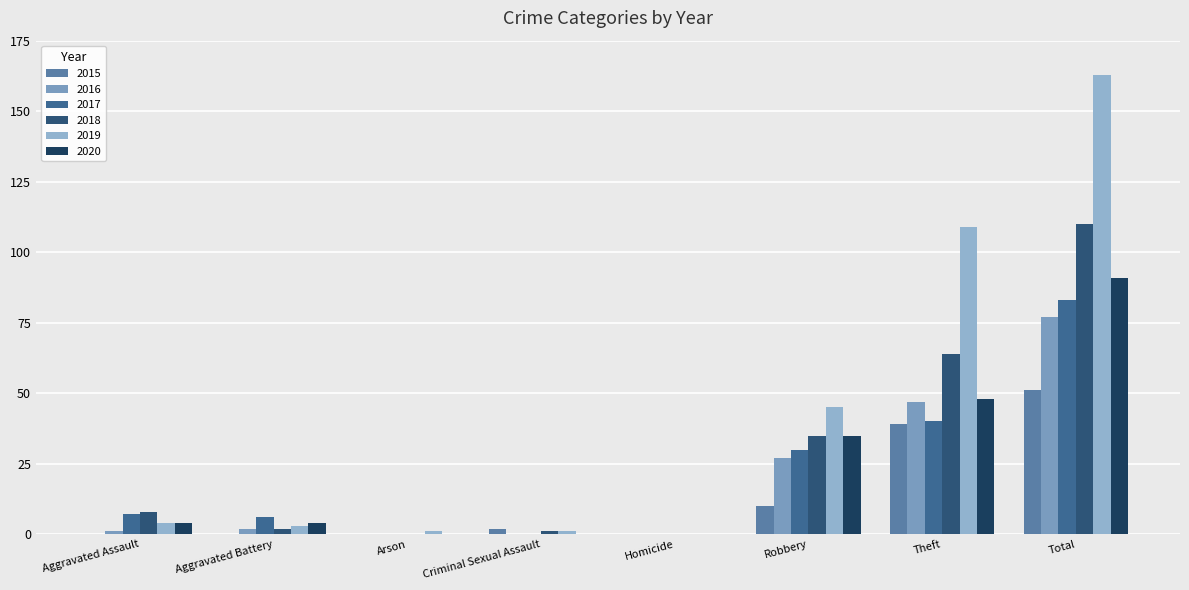

What is the average value of the 2017 series?

21